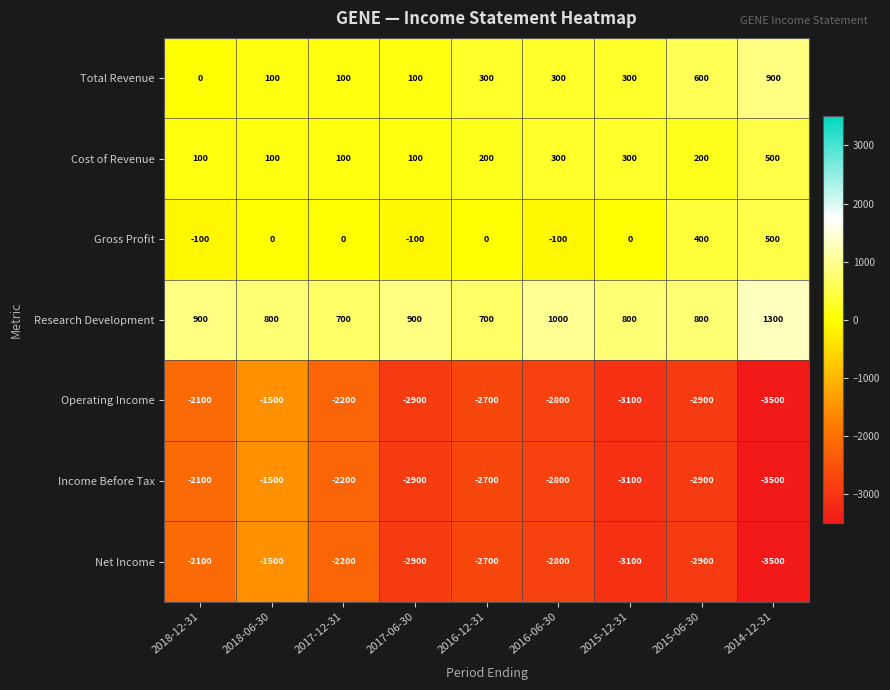

What is the total value across all series at 2017-12-31?

-5700